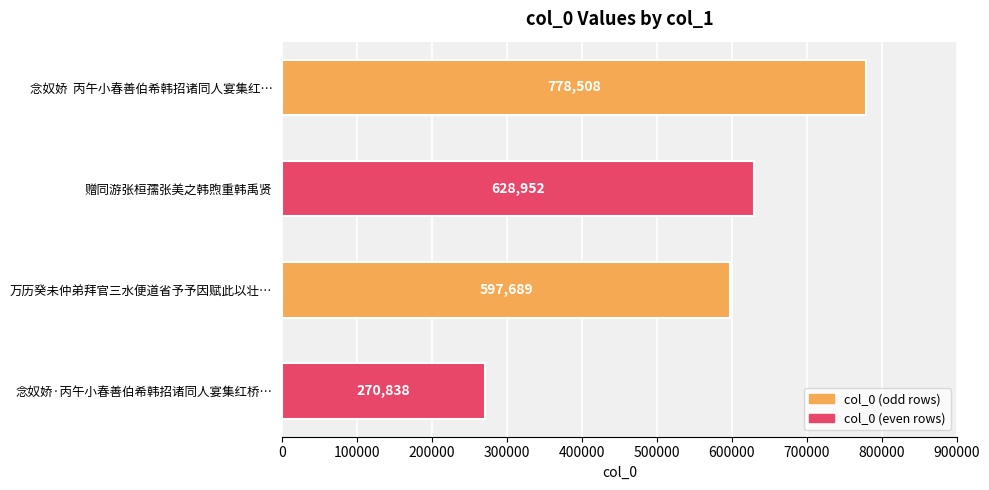

Which has a higher value, 万历癸未仲弟拜官三水便道省予予因赋此以壮… or 赠同游张桓孺张美之韩煦重韩禹贤?

赠同游张桓孺张美之韩煦重韩禹贤